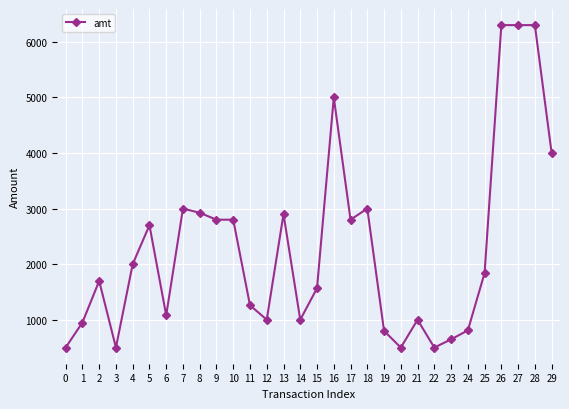

The value at 24 is 808.0. True or false?

True